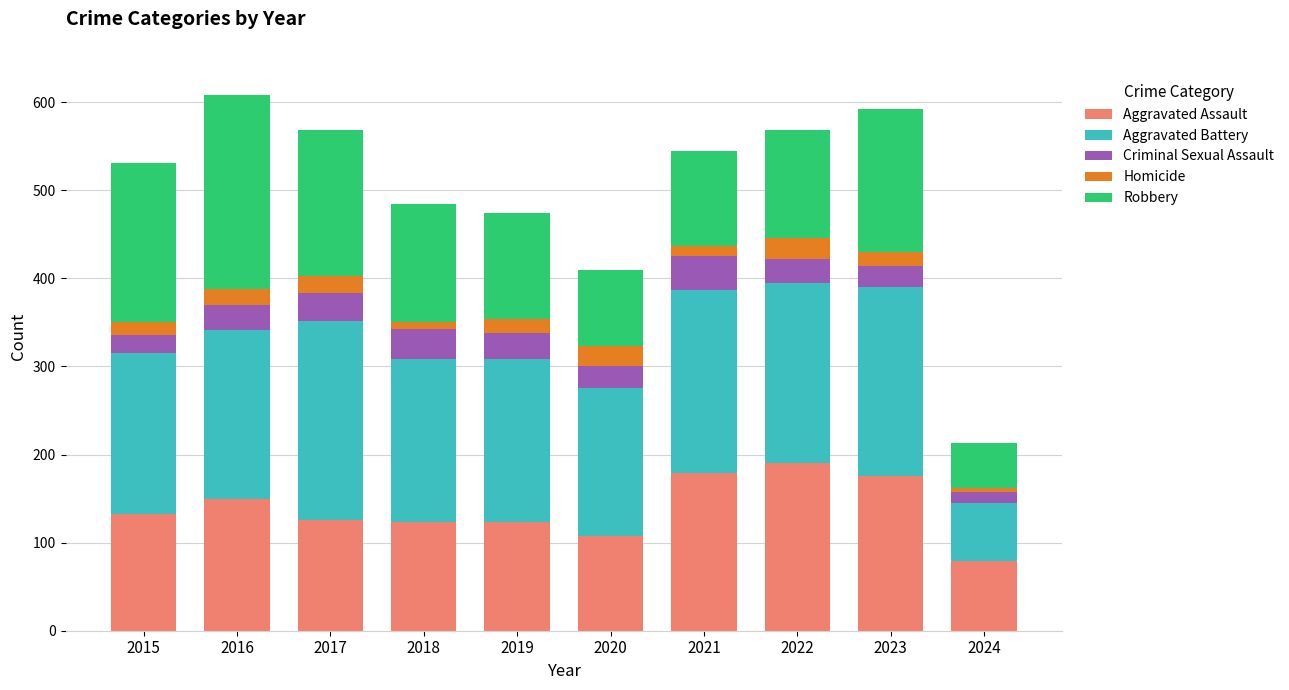

What is the sum of all Aggravated Assault values?

1387